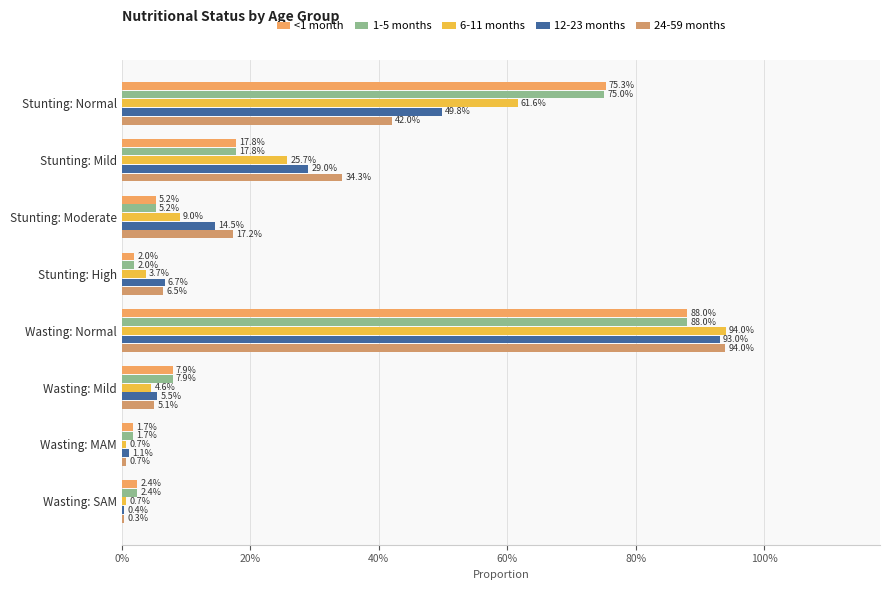

How many groups of bars are there?

8